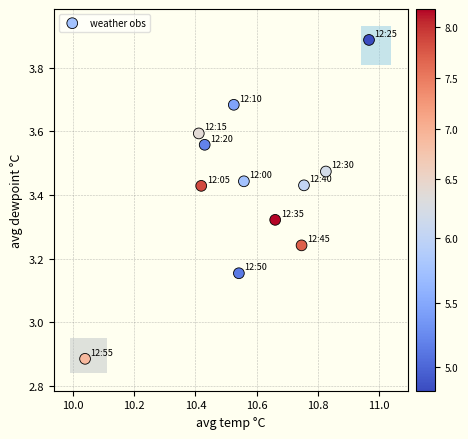

What is the average X value?

10.6